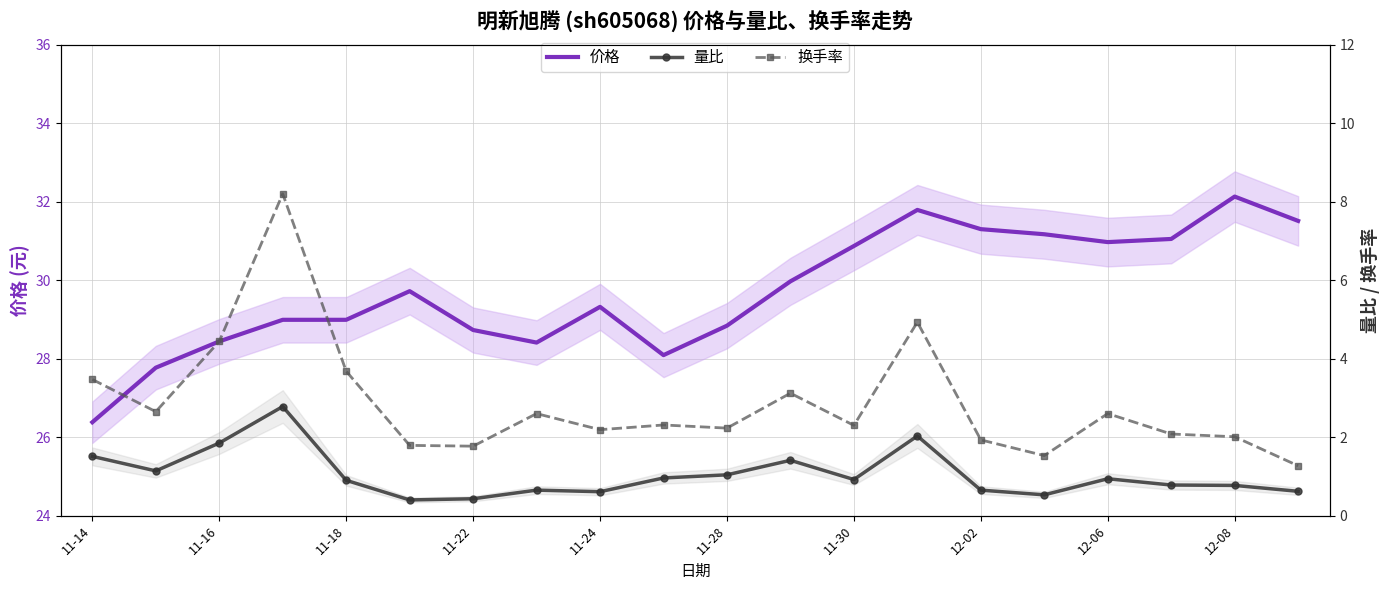

Which series has the widest spread of values?

换手率